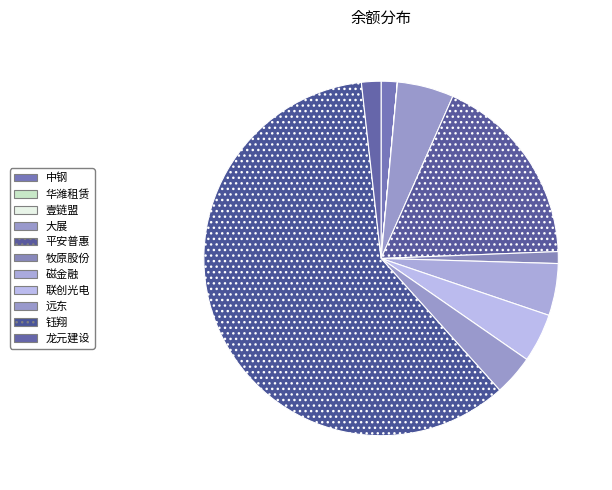

Is it true that 壹链盟 is 9% of the pie?

False